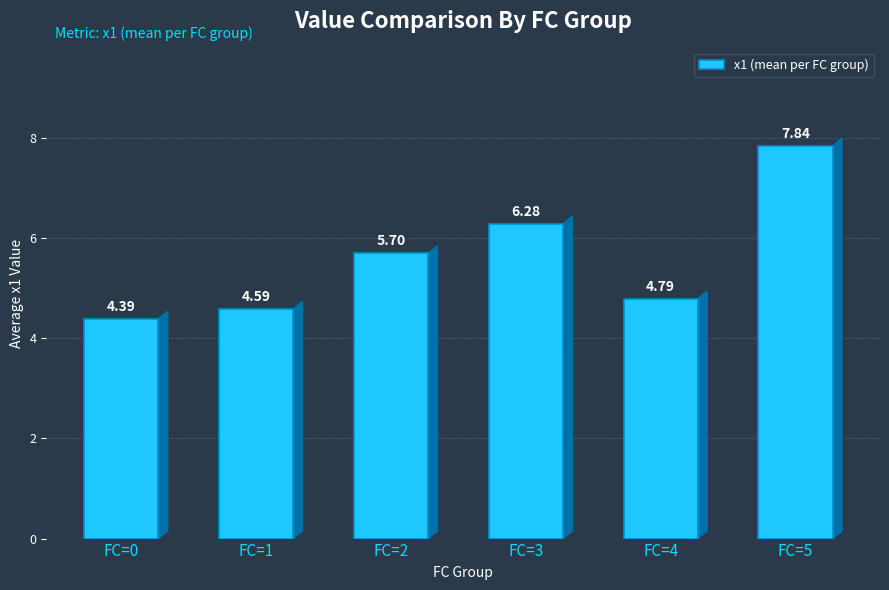

What is the difference between the values at FC=3 and FC=0?

1.9